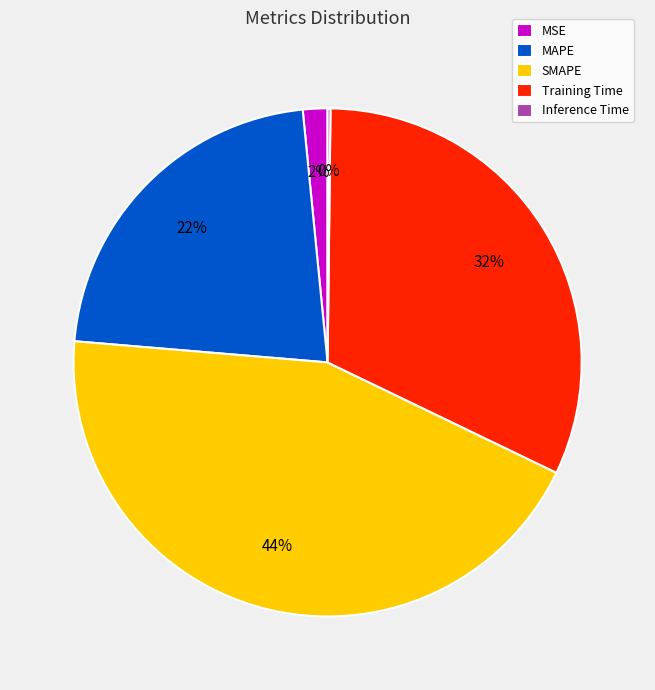

What percentage is the MSE slice, to the nearest percent?

2%